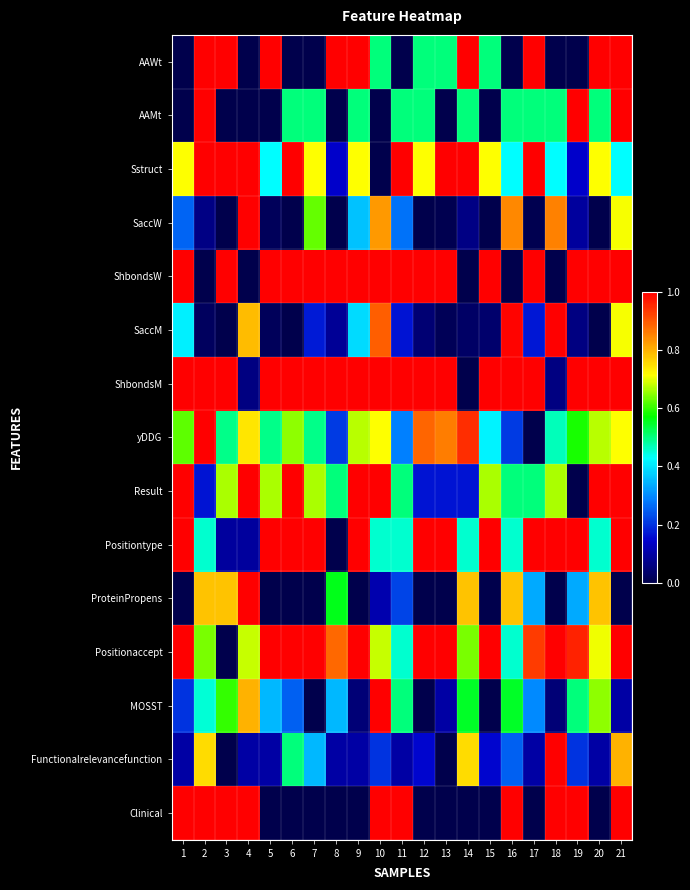

Reading left to right, transcribe all the data shown in this chart.

AAWt: 1=0.0	2=1.0	3=1.0	4=0.0	5=1.0	6=0.0	7=0.0	8=1.0	9=1.0	10=0.5	11=0.0	12=0.5	13=0.5	14=1.0	15=0.5	16=0.0	17=1.0	18=0.0	19=0.0	20=1.0	21=1.0
AAMt: 1=0.0	2=1.0	3=0.0	4=0.0	5=0.0	6=0.5	7=0.5	8=0.0	9=0.5	10=0.0	11=0.5	12=0.5	13=0.0	14=0.5	15=0.0	16=0.5	17=0.5	18=0.5	19=1.0	20=0.5	21=1.0
Sstruct: 1=0.7	2=1.0	3=1.0	4=1.0	5=0.4	6=1.0	7=0.7	8=0.1	9=0.7	10=0.0	11=1.0	12=0.7	13=1.0	14=1.0	15=0.7	16=0.4	17=1.0	18=0.4	19=0.1	20=0.7	21=0.4
SaccW: 1=0.3	2=0.1	3=0.0	4=1.0	5=0.0	6=0.0	7=0.6	8=0.0	9=0.4	10=0.8	11=0.3	12=0.0	13=0.0	14=0.1	15=0.0	16=0.8	17=0.0	18=0.9	19=0.1	20=0.0	21=0.7
ShbondsW: 1=1.0	2=0.0	3=1.0	4=0.0	5=1.0	6=1.0	7=1.0	8=1.0	9=1.0	10=1.0	11=1.0	12=1.0	13=1.0	14=0.0	15=1.0	16=0.0	17=1.0	18=0.0	19=1.0	20=1.0	21=1.0
SaccM: 1=0.4	2=0.0	3=0.0	4=0.8	5=0.0	6=0.0	7=0.2	8=0.1	9=0.4	10=0.9	11=0.2	12=0.0	13=0.0	14=0.0	15=0.0	16=1.0	17=0.2	18=1.0	19=0.1	20=0.0	21=0.7
ShbondsM: 1=1.0	2=1.0	3=1.0	4=0.1	5=1.0	6=1.0	7=1.0	8=1.0	9=1.0	10=1.0	11=1.0	12=1.0	13=1.0	14=0.0	15=1.0	16=1.0	17=1.0	18=0.1	19=1.0	20=1.0	21=1.0
yDDG: 1=0.6	2=1.0	3=0.5	4=0.7	5=0.5	6=0.6	7=0.5	8=0.2	9=0.7	10=0.7	11=0.3	12=0.9	13=0.9	14=0.9	15=0.4	16=0.2	17=0.0	18=0.5	19=0.6	20=0.7	21=0.7
Result: 1=1.0	2=0.2	3=0.7	4=1.0	5=0.7	6=1.0	7=0.7	8=0.5	9=1.0	10=1.0	11=0.5	12=0.2	13=0.2	14=0.2	15=0.7	16=0.5	17=0.5	18=0.7	19=0.0	20=1.0	21=1.0
Positiontype: 1=1.0	2=0.5	3=0.1	4=0.1	5=1.0	6=1.0	7=1.0	8=0.0	9=1.0	10=0.5	11=0.5	12=1.0	13=1.0	14=0.5	15=1.0	16=0.5	17=1.0	18=1.0	19=1.0	20=0.5	21=1.0
ProteinPropens: 1=0.0	2=0.8	3=0.8	4=1.0	5=0.0	6=0.0	7=0.0	8=0.6	9=0.0	10=0.1	11=0.2	12=0.0	13=0.0	14=0.8	15=0.0	16=0.8	17=0.3	18=0.0	19=0.3	20=0.8	21=0.0
Positionaccept: 1=1.0	2=0.6	3=0.0	4=0.7	5=1.0	6=1.0	7=1.0	8=0.9	9=1.0	10=0.7	11=0.5	12=1.0	13=1.0	14=0.6	15=1.0	16=0.5	17=0.9	18=1.0	19=1.0	20=0.7	21=1.0
MOSST: 1=0.2	2=0.5	3=0.6	4=0.8	5=0.4	6=0.2	7=0.0	8=0.4	9=0.1	10=1.0	11=0.5	12=0.0	13=0.1	14=0.6	15=0.0	16=0.6	17=0.3	18=0.1	19=0.5	20=0.7	21=0.1
Functionalrelevancefunction: 1=0.1	2=0.8	3=0.0	4=0.1	5=0.1	6=0.5	7=0.3	8=0.1	9=0.1	10=0.2	11=0.1	12=0.1	13=0.0	14=0.8	15=0.1	16=0.2	17=0.1	18=1.0	19=0.2	20=0.1	21=0.8
Clinical: 1=1.0	2=1.0	3=1.0	4=1.0	5=0.0	6=0.0	7=0.0	8=0.0	9=0.0	10=1.0	11=1.0	12=0.0	13=0.0	14=0.0	15=0.0	16=1.0	17=0.0	18=1.0	19=1.0	20=0.0	21=1.0